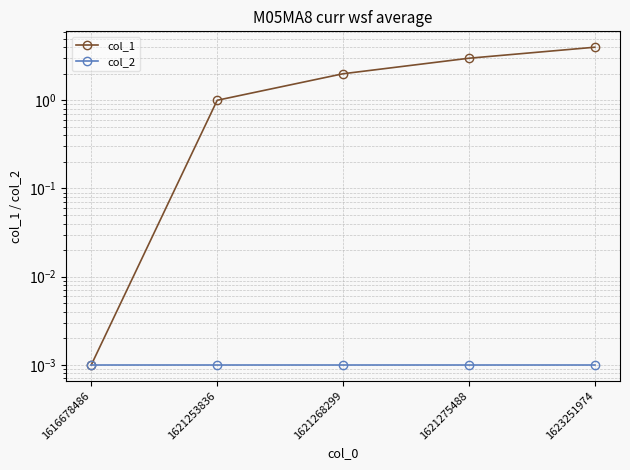

True or false: col_1 and col_2 intersect in this chart.

False